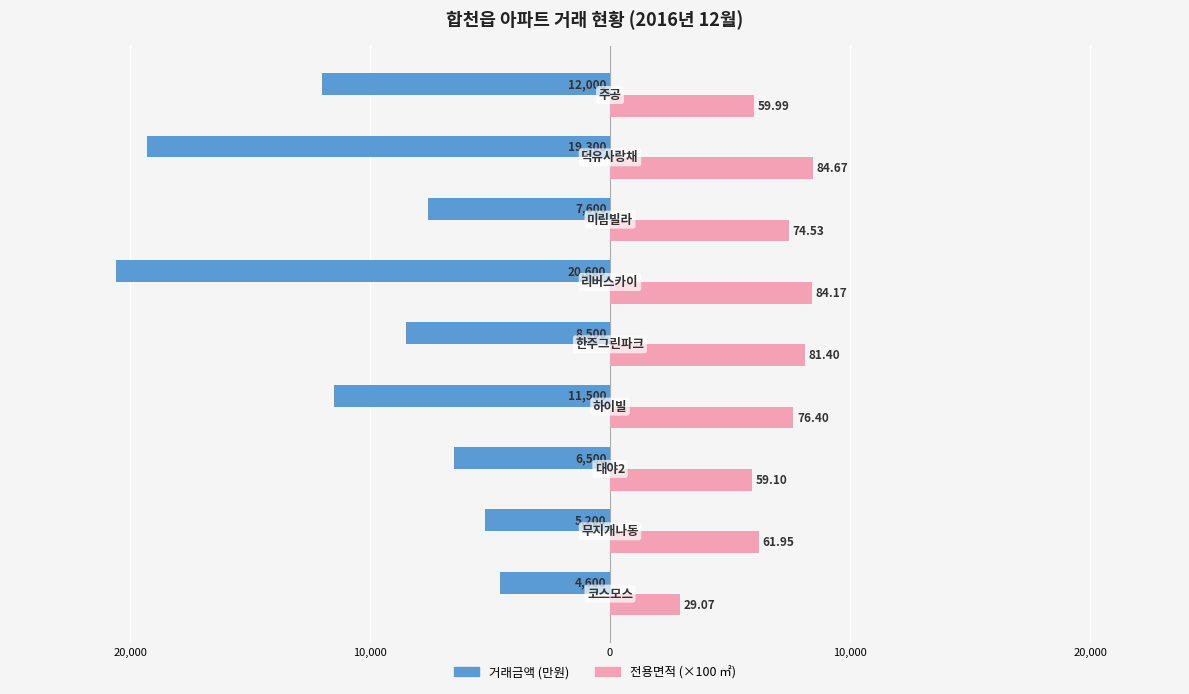

What is the sum of all 전용면적 (×100 ㎡) values?

61128.9